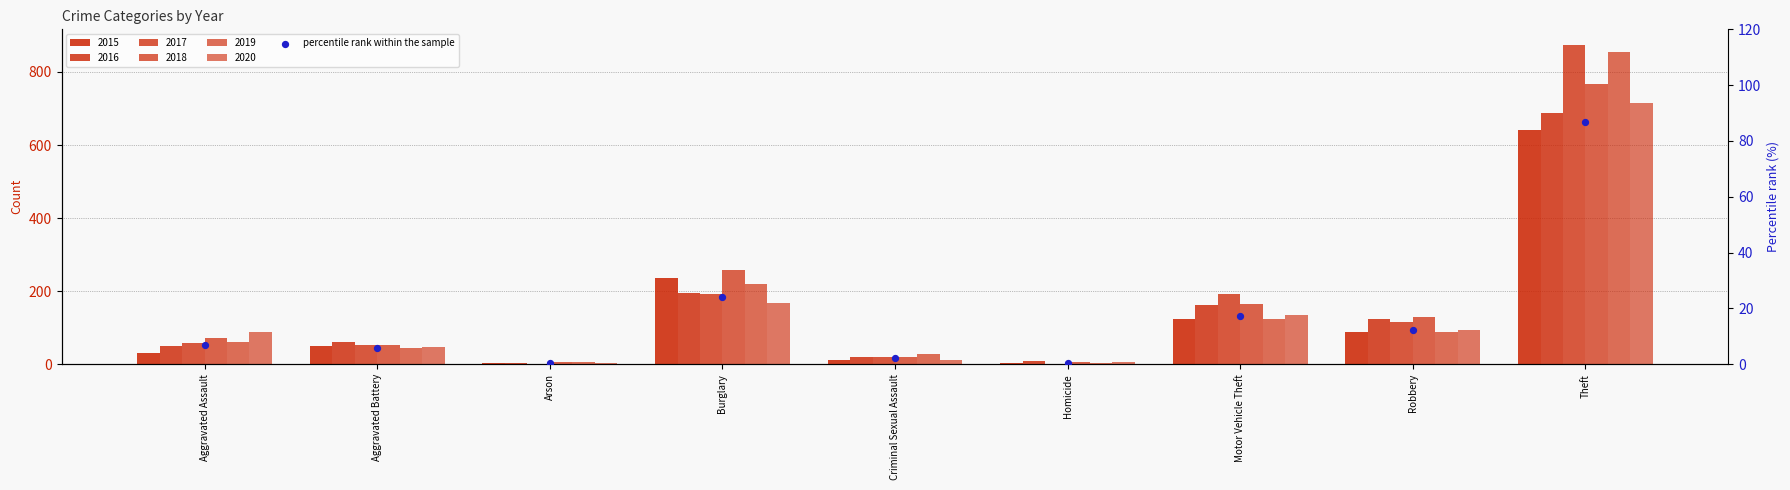

What is the change in value from Arson to Criminal Sexual Assault?

+1.7